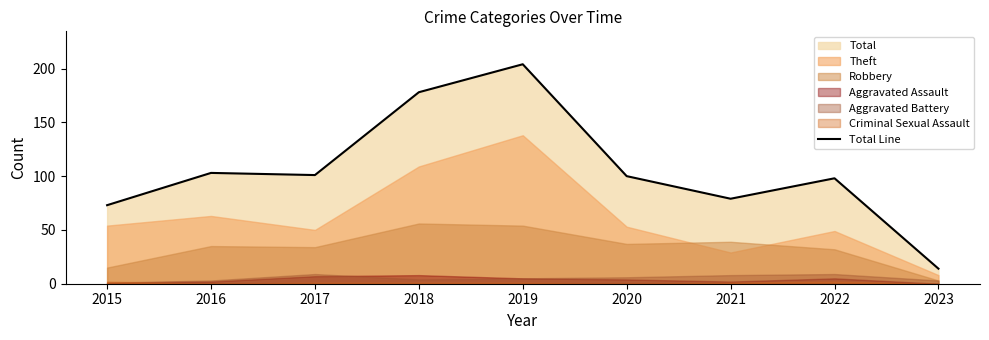

What is the change in value from 2015 to 2018?

+105